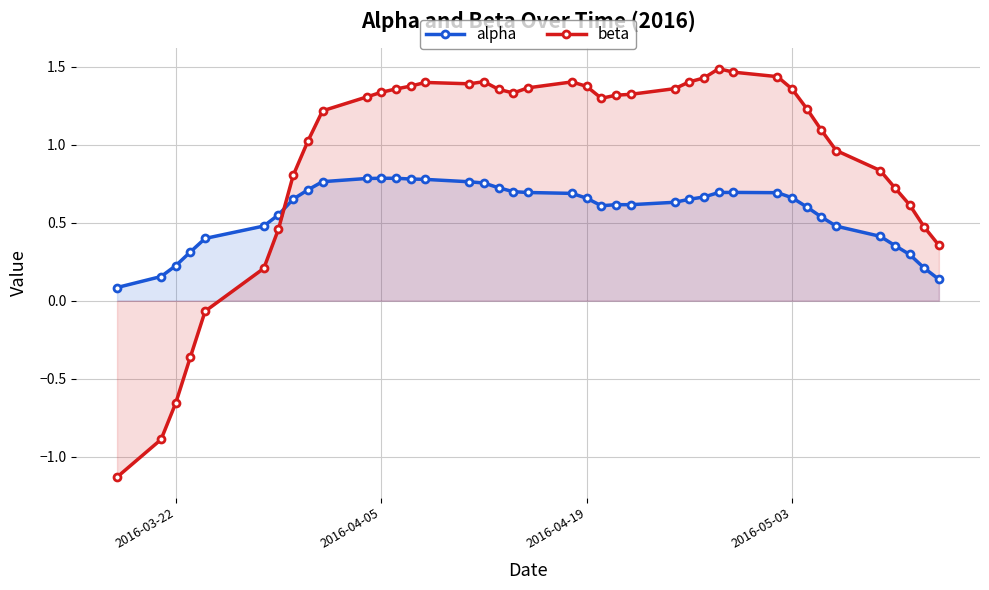

How many series are shown in this chart?

2